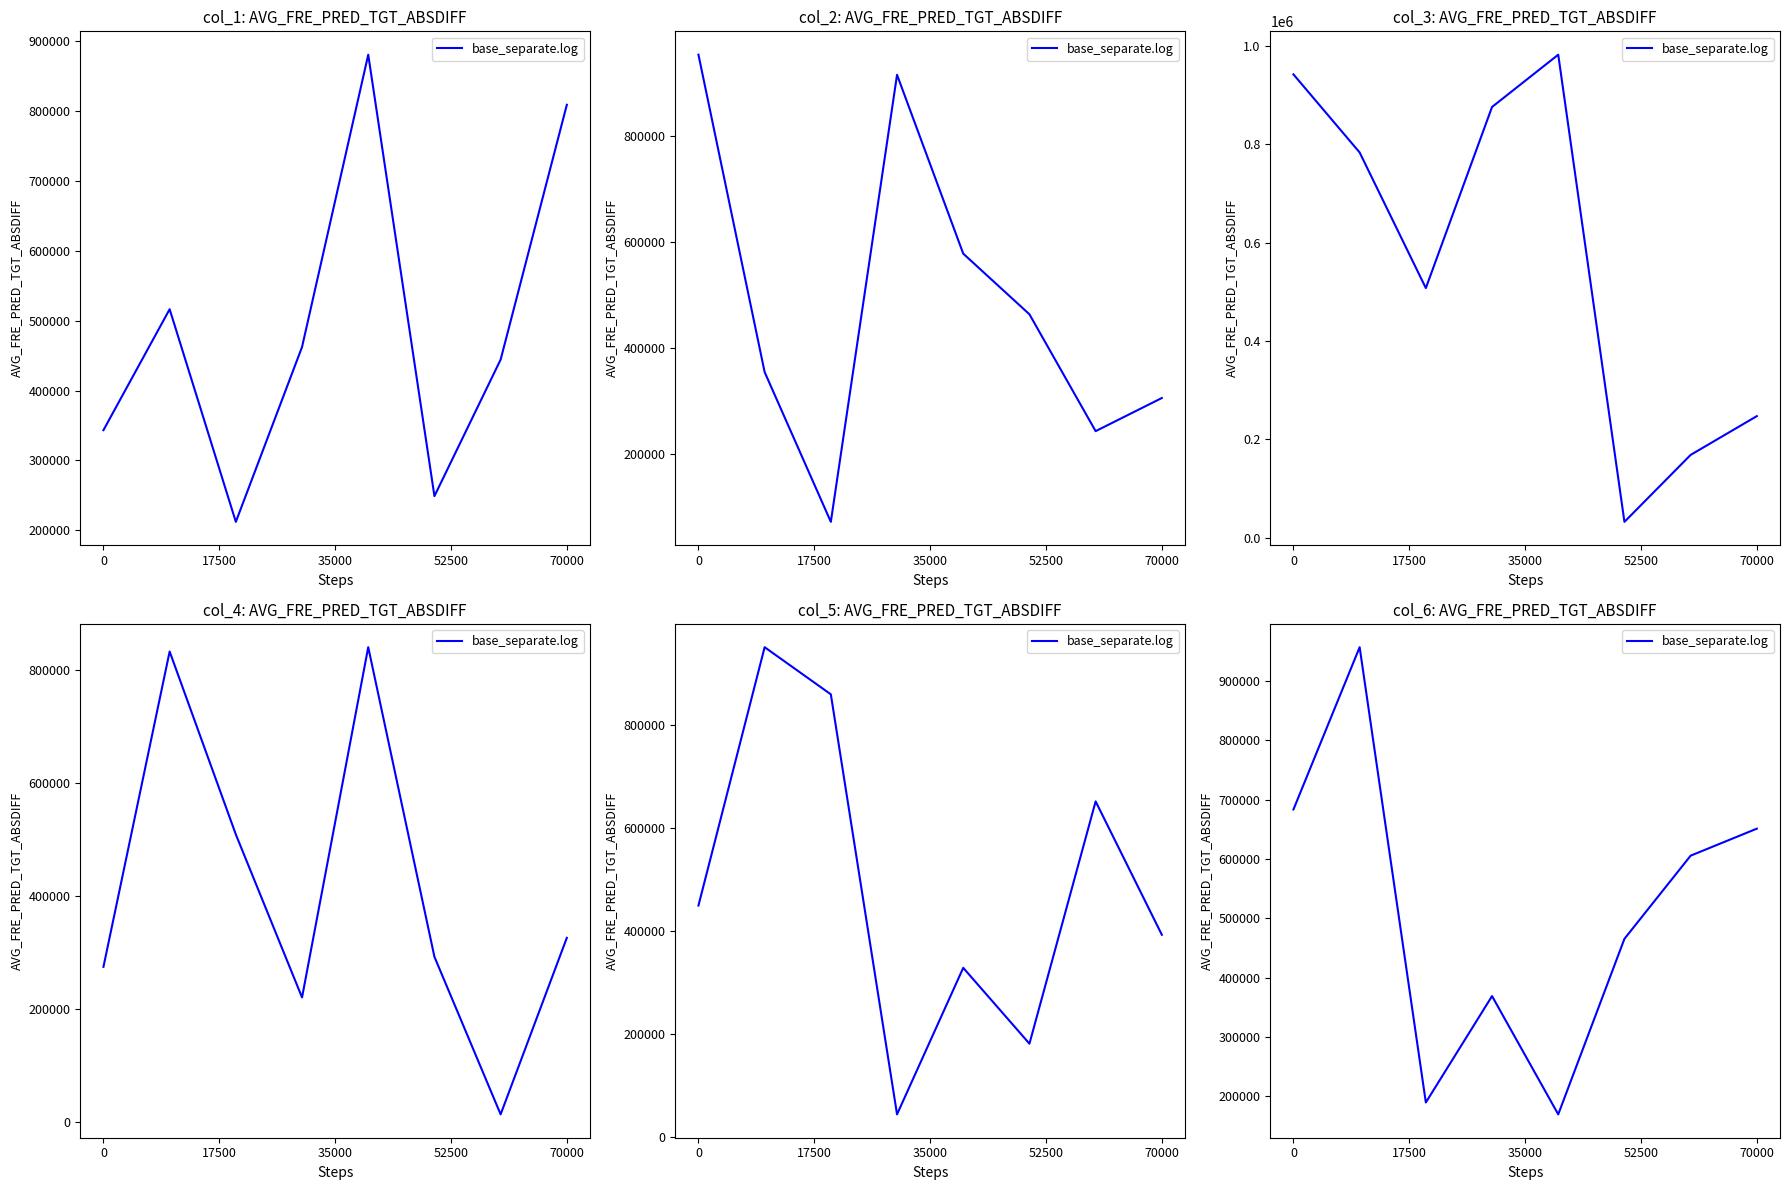

What is the value of the 1st point from the left?

683339